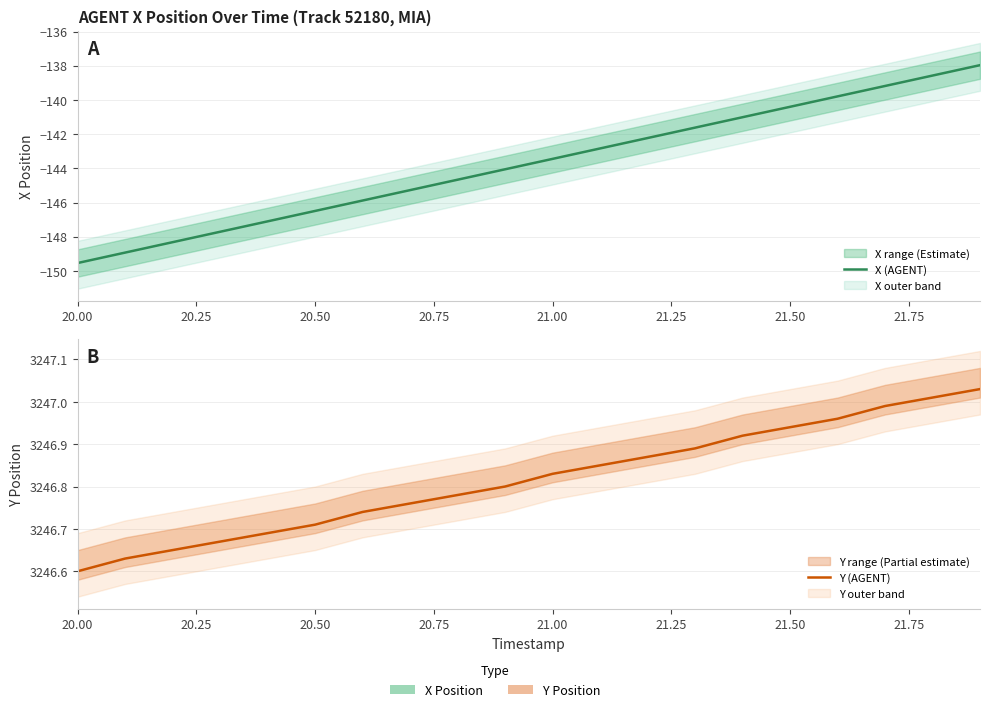

True or false: Y (AGENT) has more than 2 points higher than both neighbors.

False